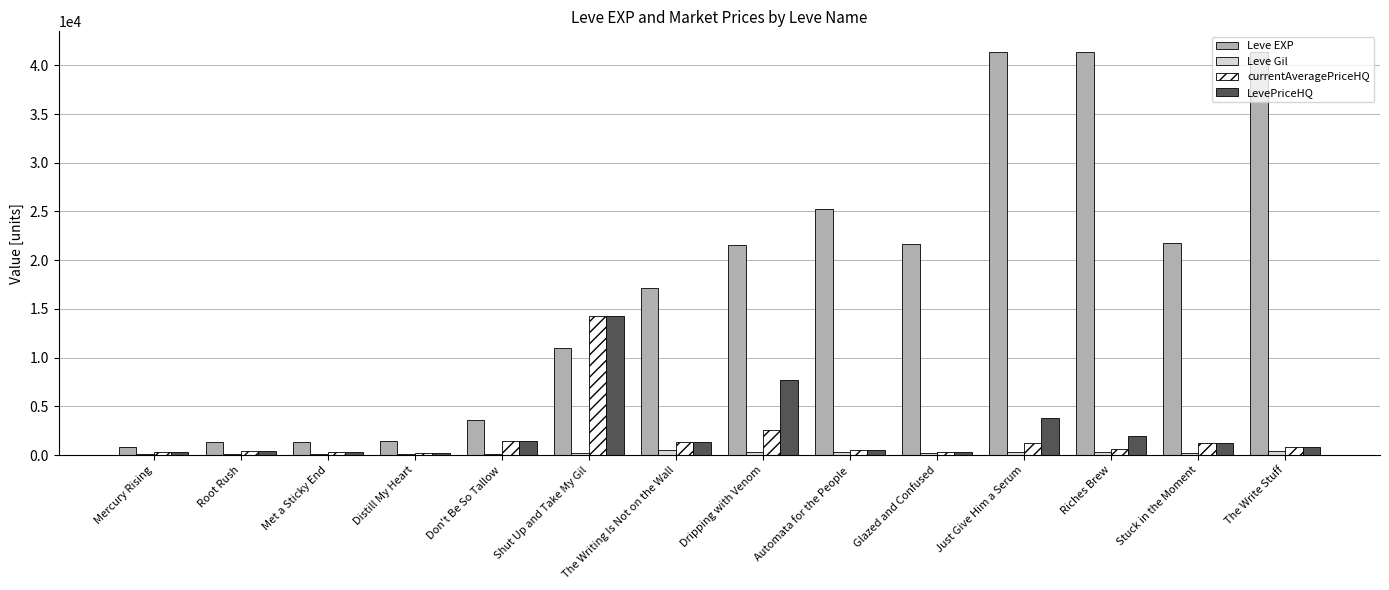

Count the number of categories in the chart.

14